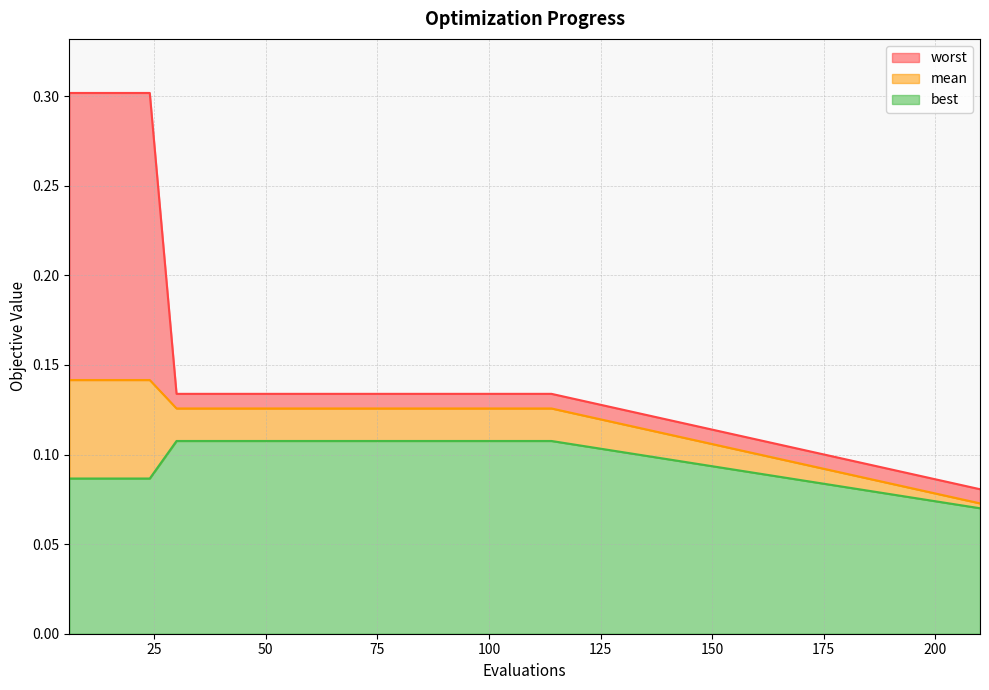

True or false: worst and best intersect in this chart.

False